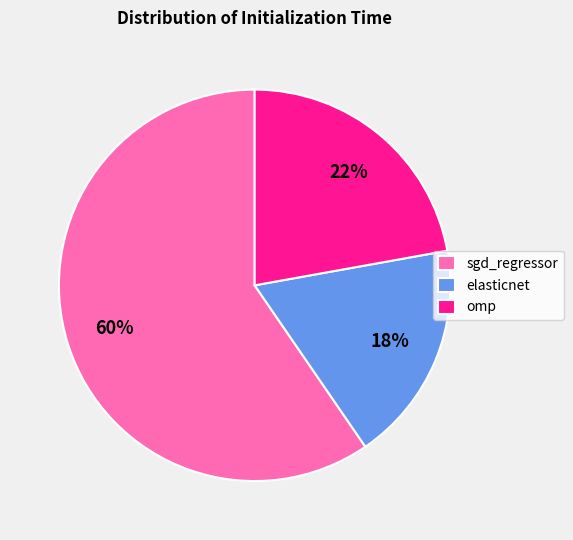

What percentage is the elasticnet slice, to the nearest percent?

18%